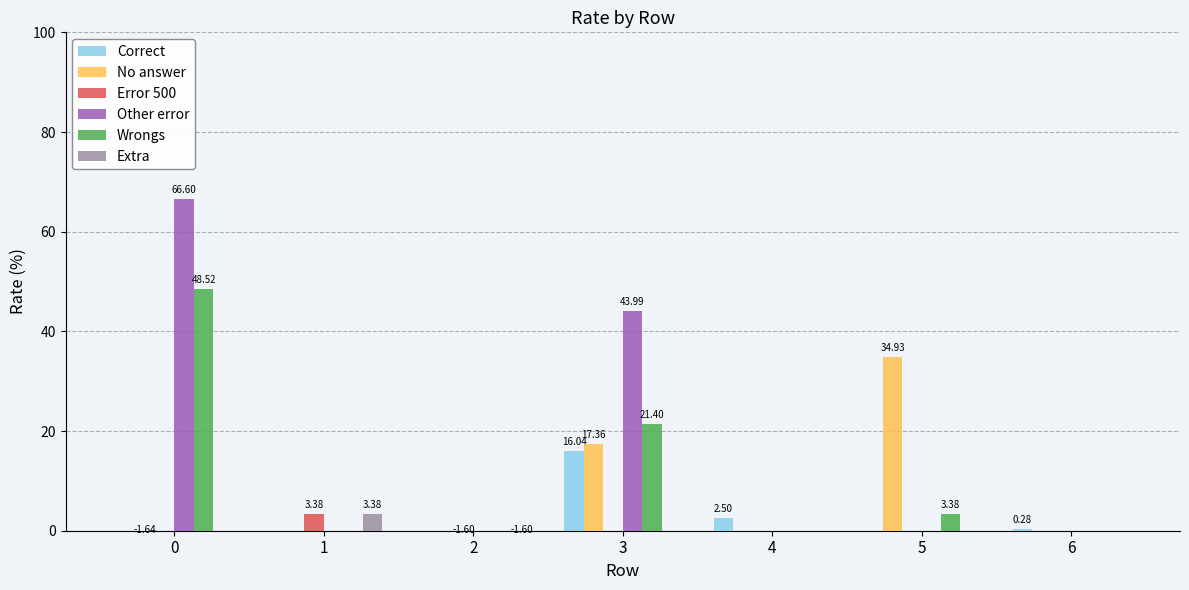

What is the minimum value shown in the chart?

-1.6